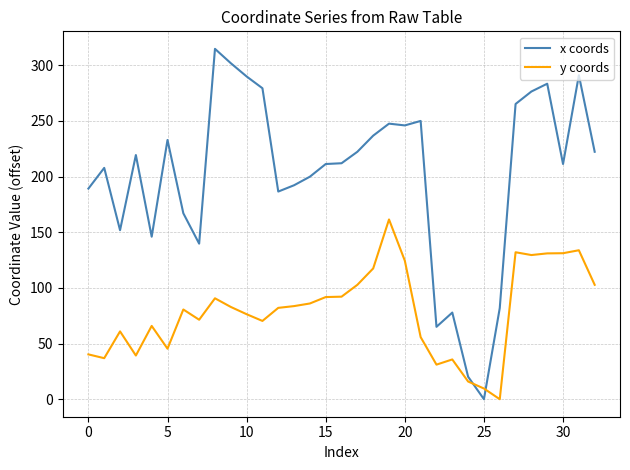

True or false: y coords and x coords cross at least once.

True